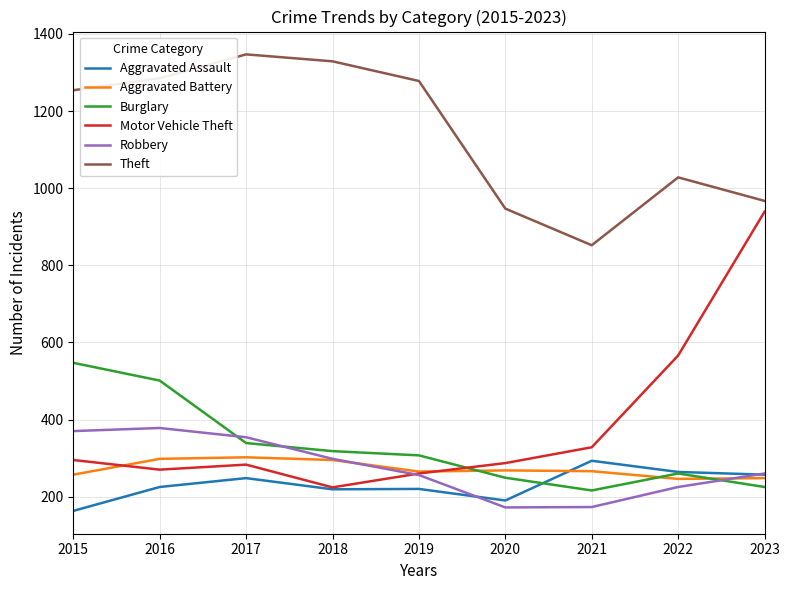

Is this an area chart (filled region under the line)?

No